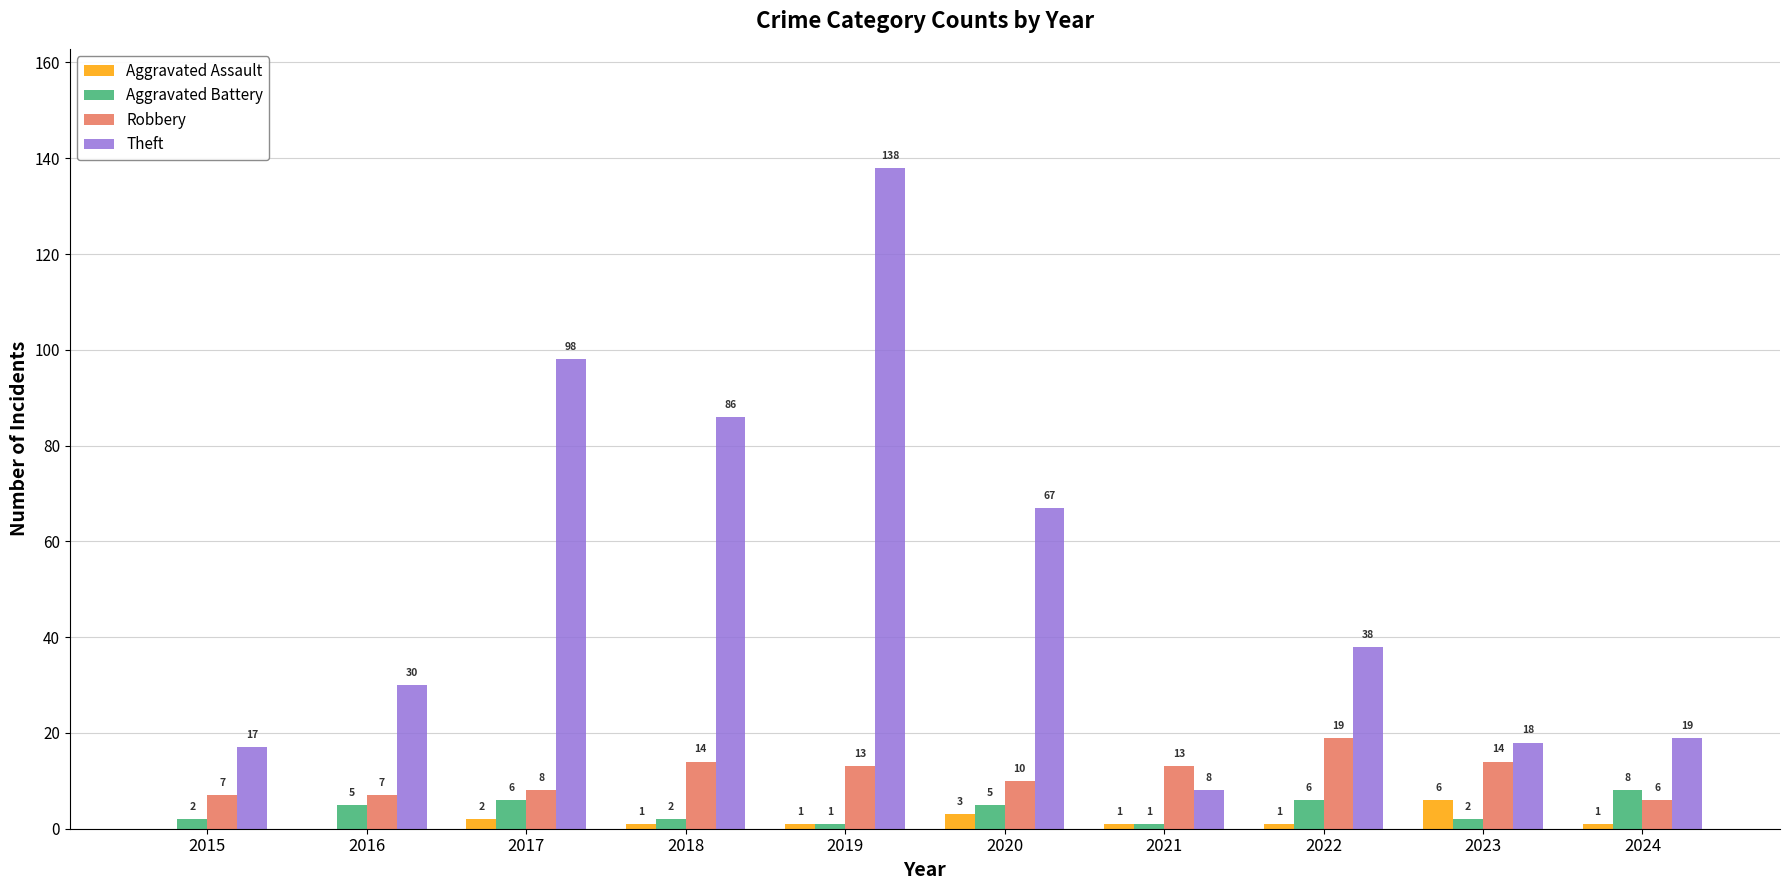

Reading right to left, what are all the values shown in this chart?

Aggravated Assault: 1	6	1	1	3	1	1	2	0	0
Aggravated Battery: 8	2	6	1	5	1	2	6	5	2
Robbery: 6	14	19	13	10	13	14	8	7	7
Theft: 19	18	38	8	67	138	86	98	30	17